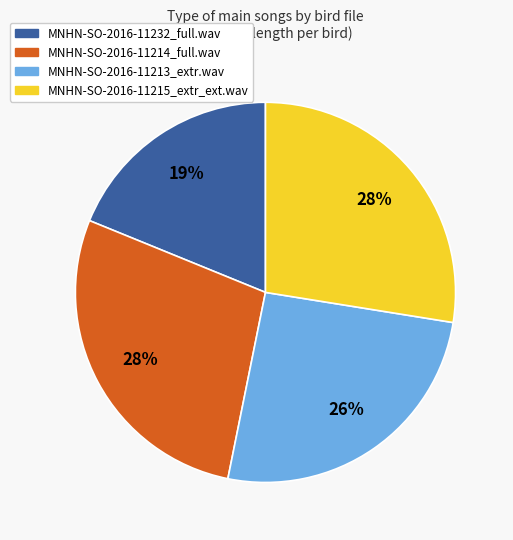

To the nearest percent, what is the average slice percentage?

25%